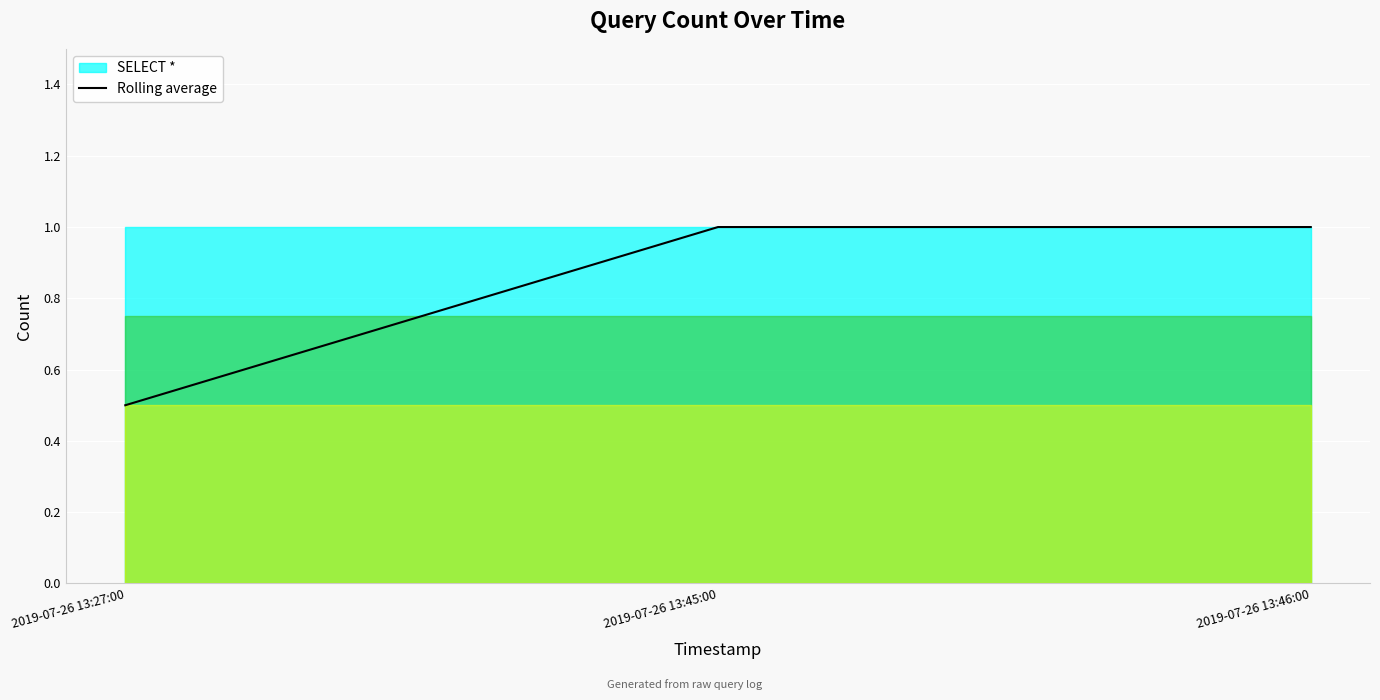

Between 2019-07-26 13:46:00 and 2019-07-26 13:45:00, which is larger?

2019-07-26 13:46:00